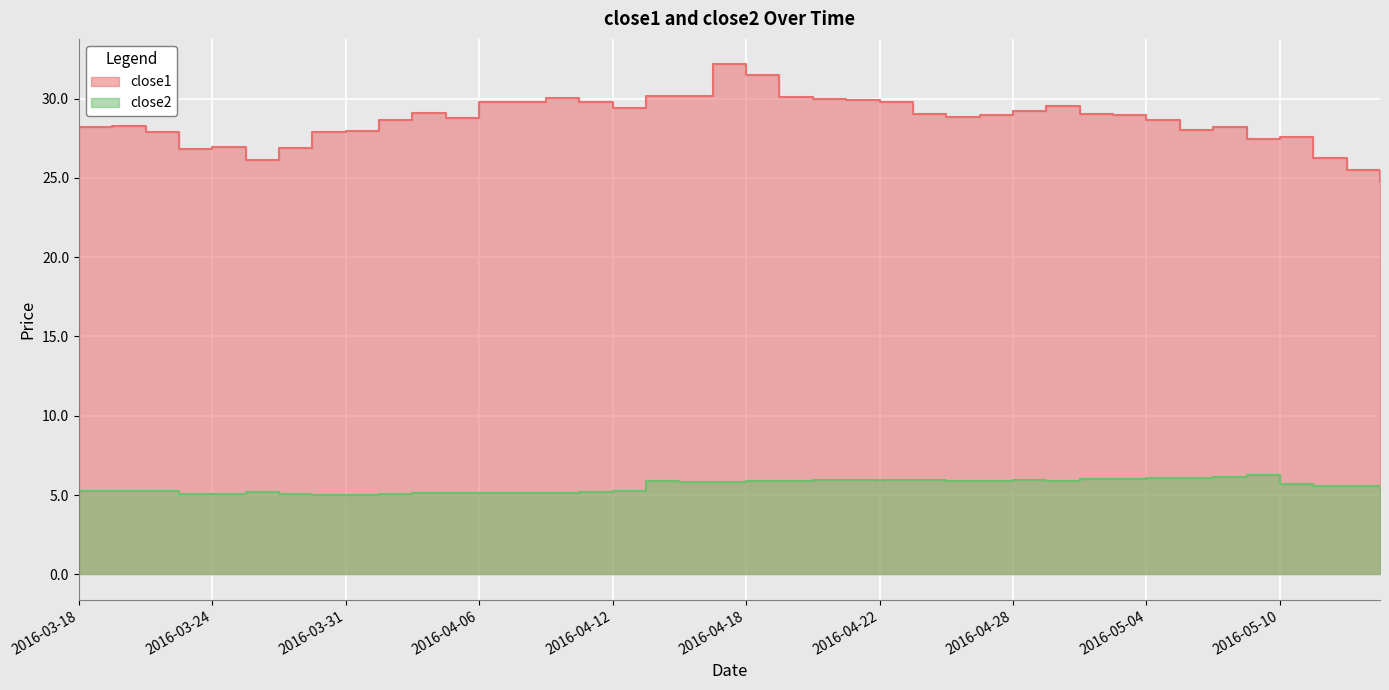

How many lines are shown in the chart?

2